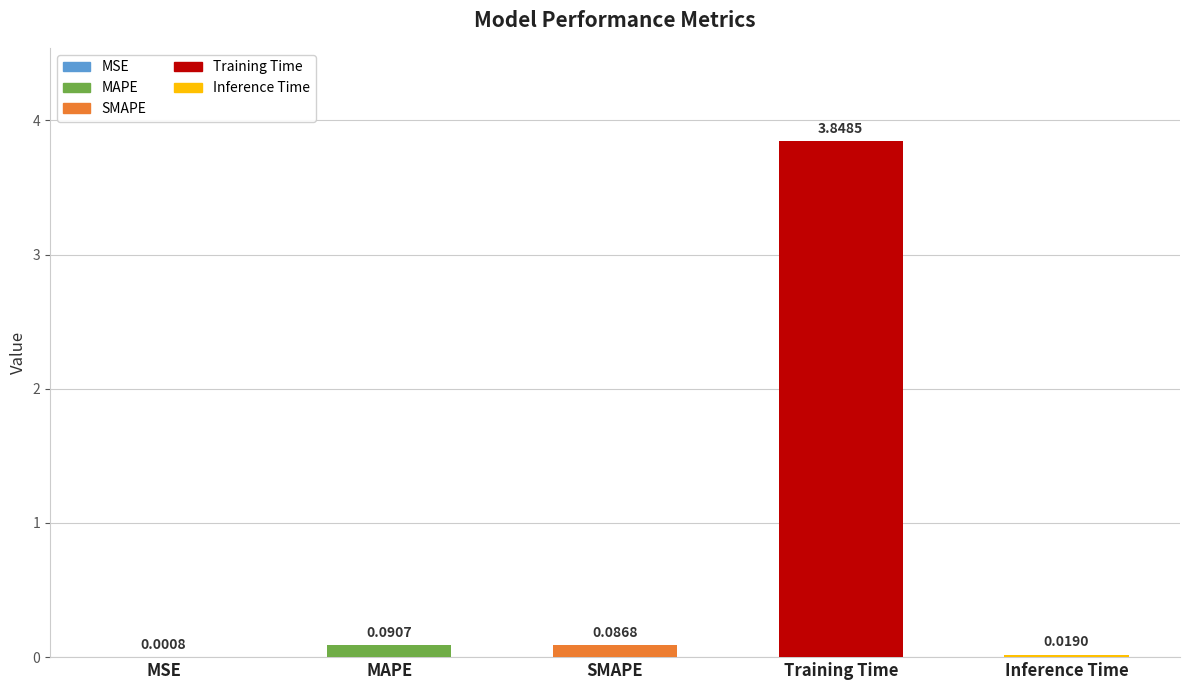

Which has a higher value, MSE or Inference Time?

Inference Time